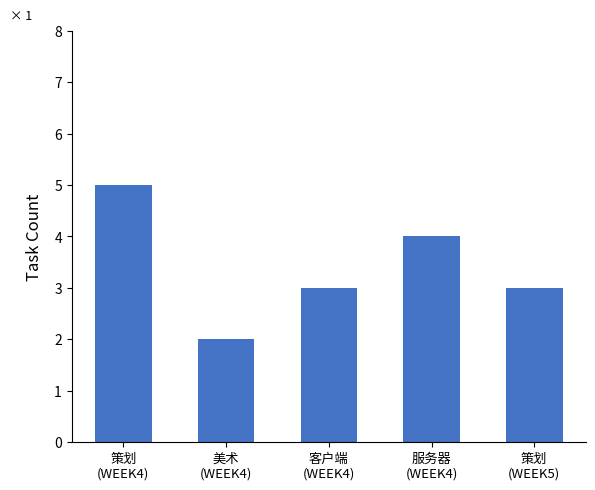

The chart shows a value of 2 at 美术
(WEEK4). True or false?

True